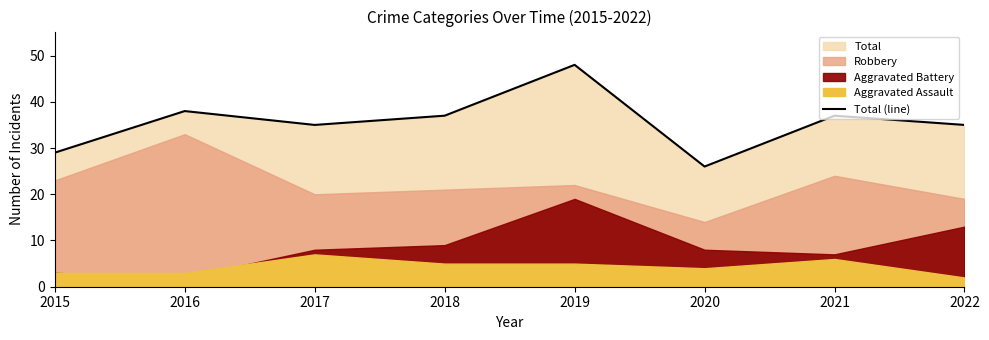

Read the value at 2021, to the nearest 10.

40